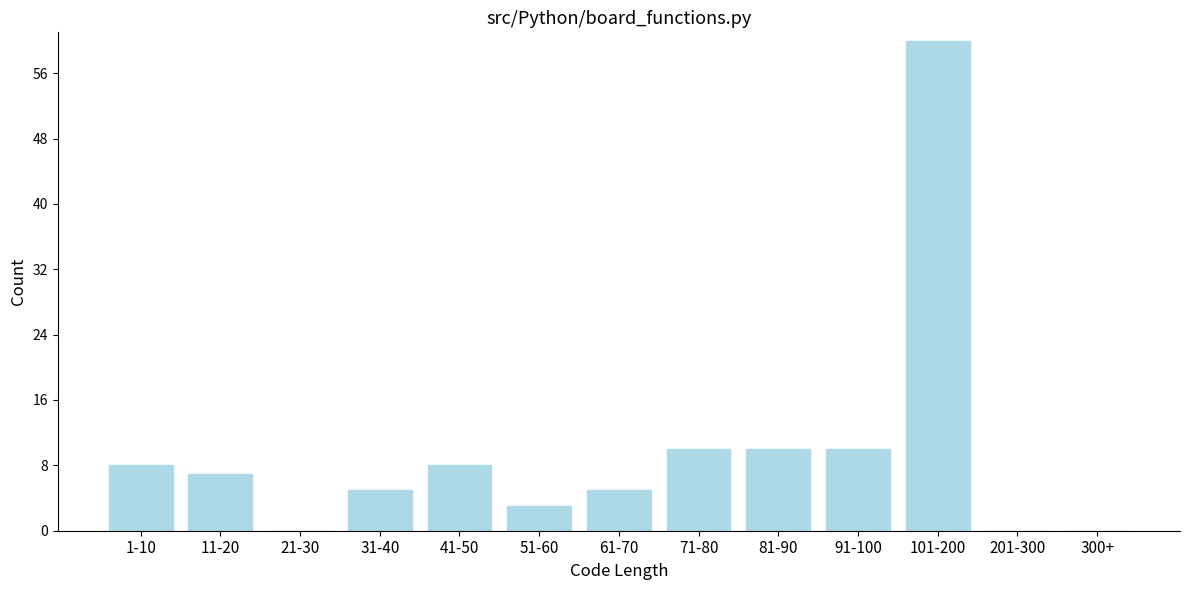

Reading left to right, transcribe all the data shown in this chart.

1-10=8	11-20=7	21-30=0	31-40=5	41-50=8	51-60=3	61-70=5	71-80=10	81-90=10	91-100=10	101-200=60	201-300=0	300+=0